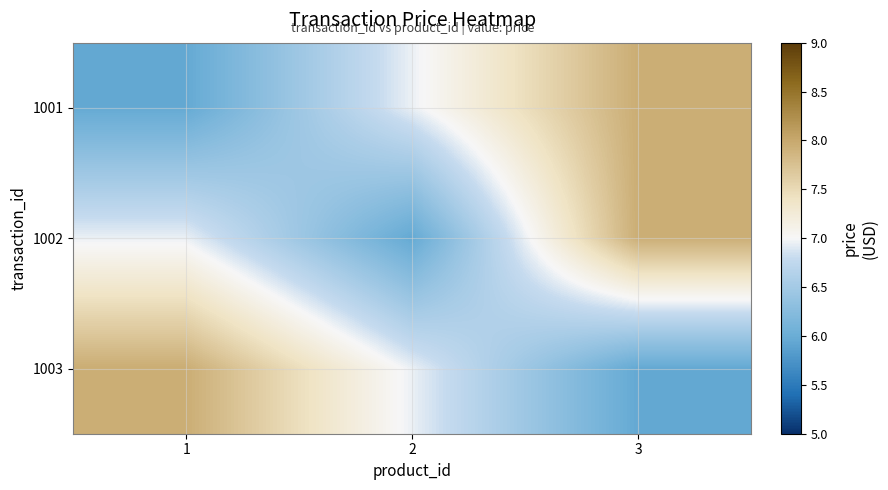

Which category has the highest value across all series?

3